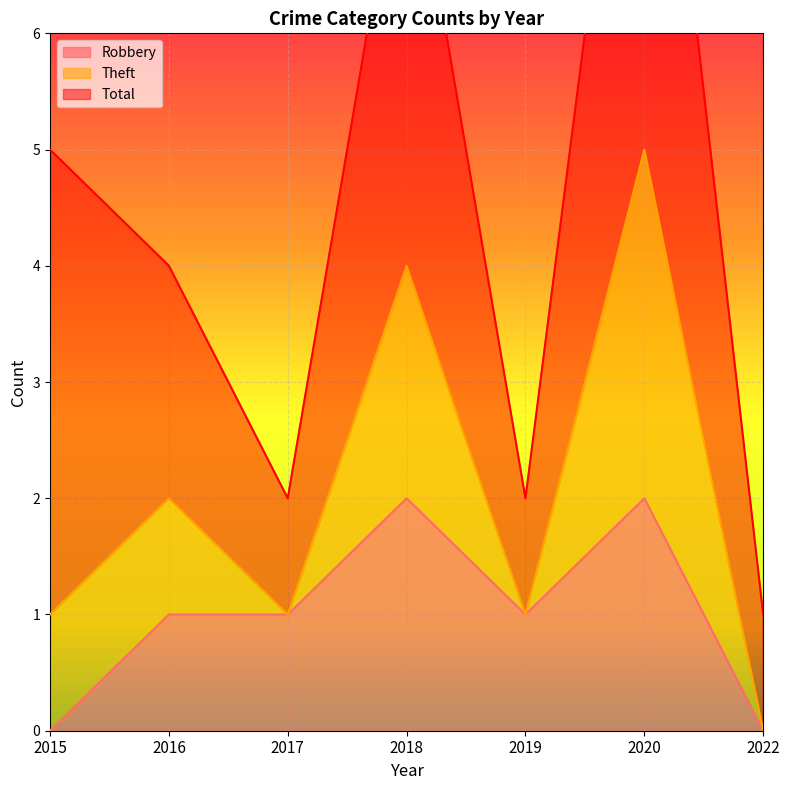

True or false: Robbery has a value of 0 at 2020.

False